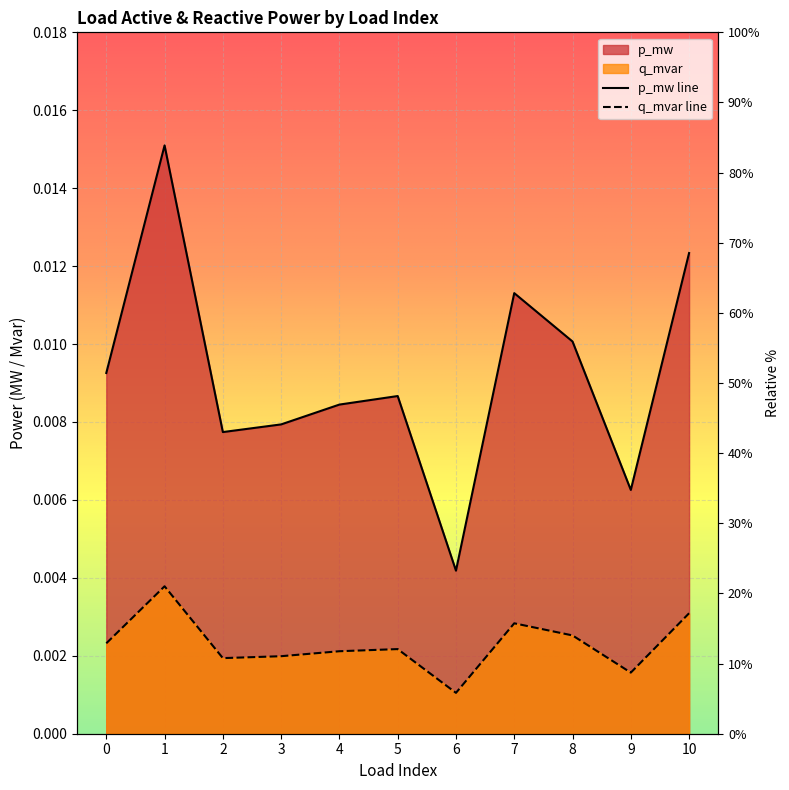

The p_mw series shows 0.0 at 3. True or false?

False